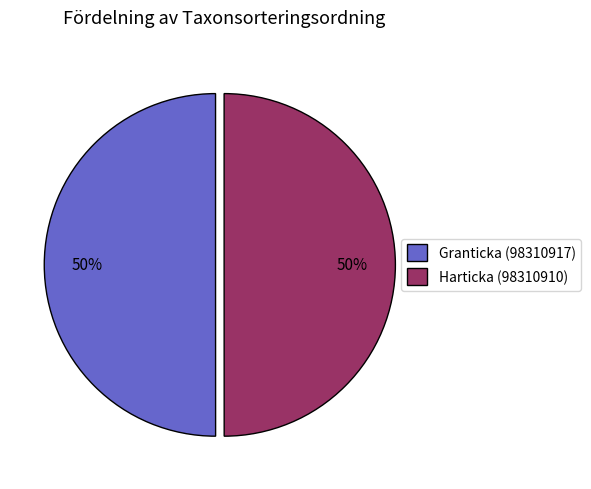

Combined, do Granticka (98310917) and Harticka (98310910) account for over 50%?

Yes